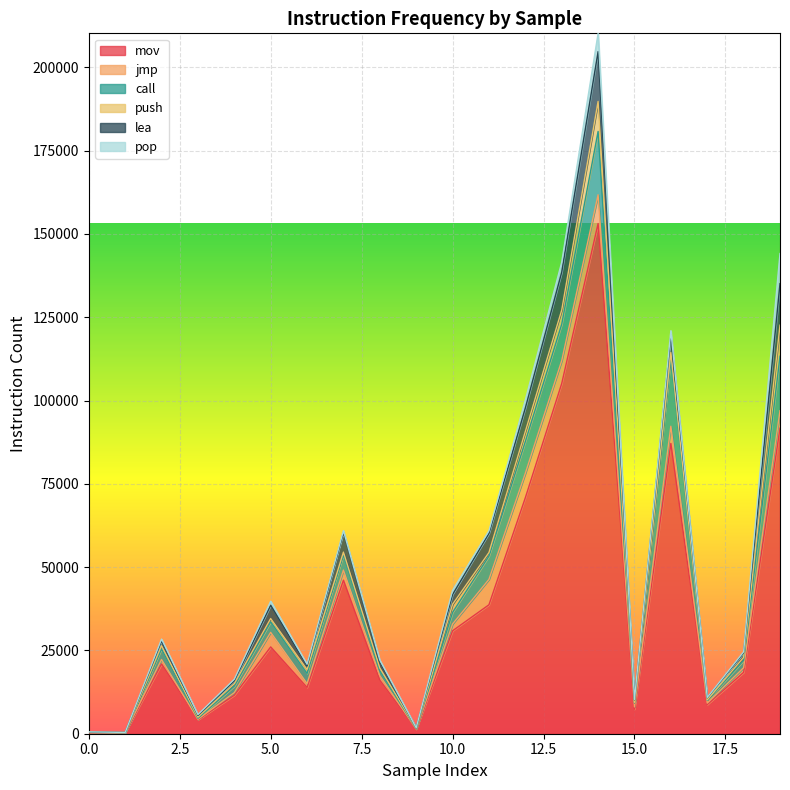

At which category is the sum across all series the highest?

14